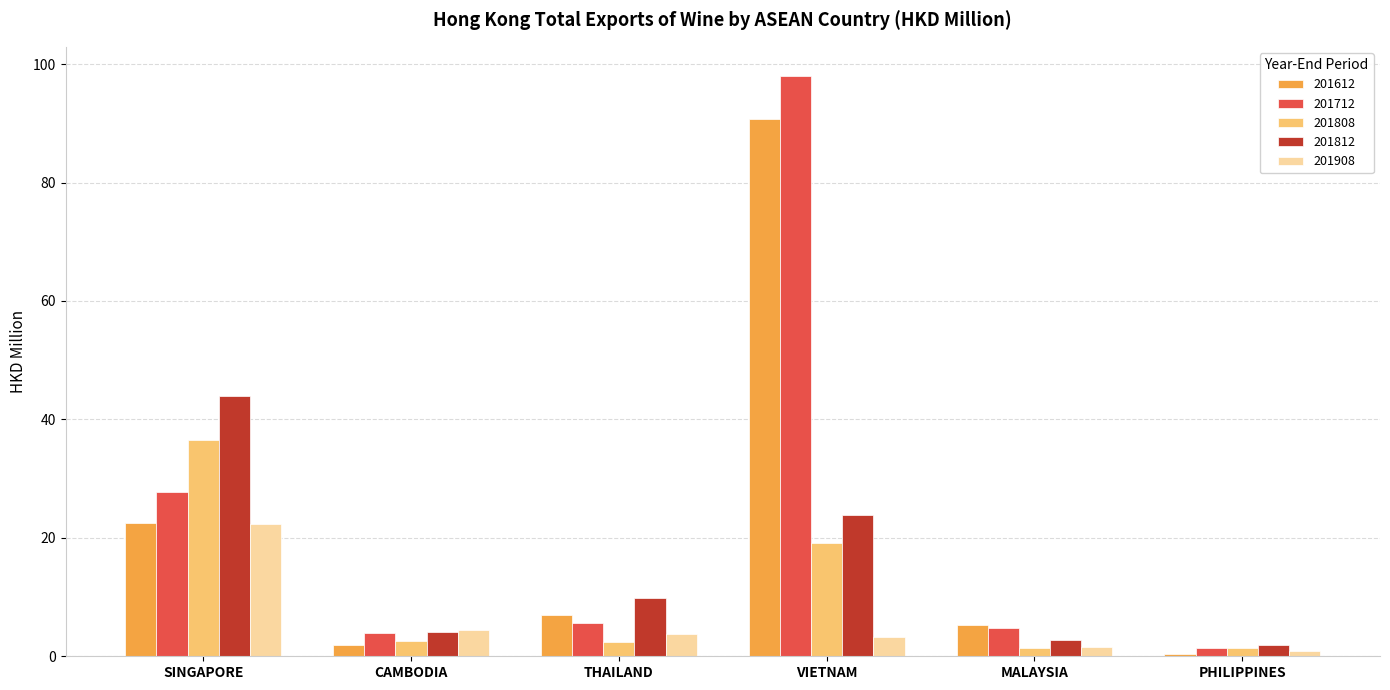

What is the label of the 4th bar from the right?

THAILAND